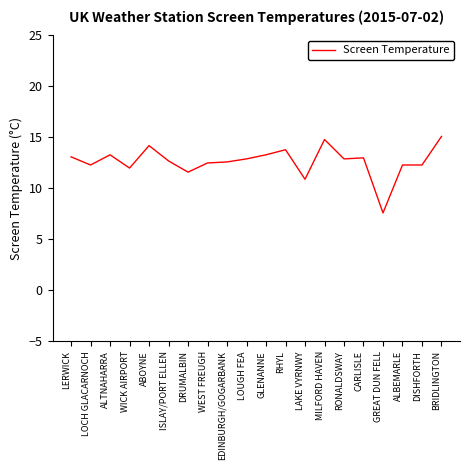

True or false: the data shows 12.3 at ALBEMARLE.

True